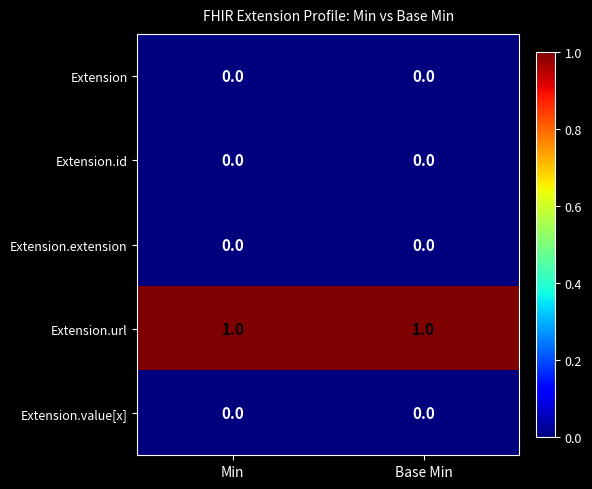

Which series has the largest total across all categories?

Extension.url